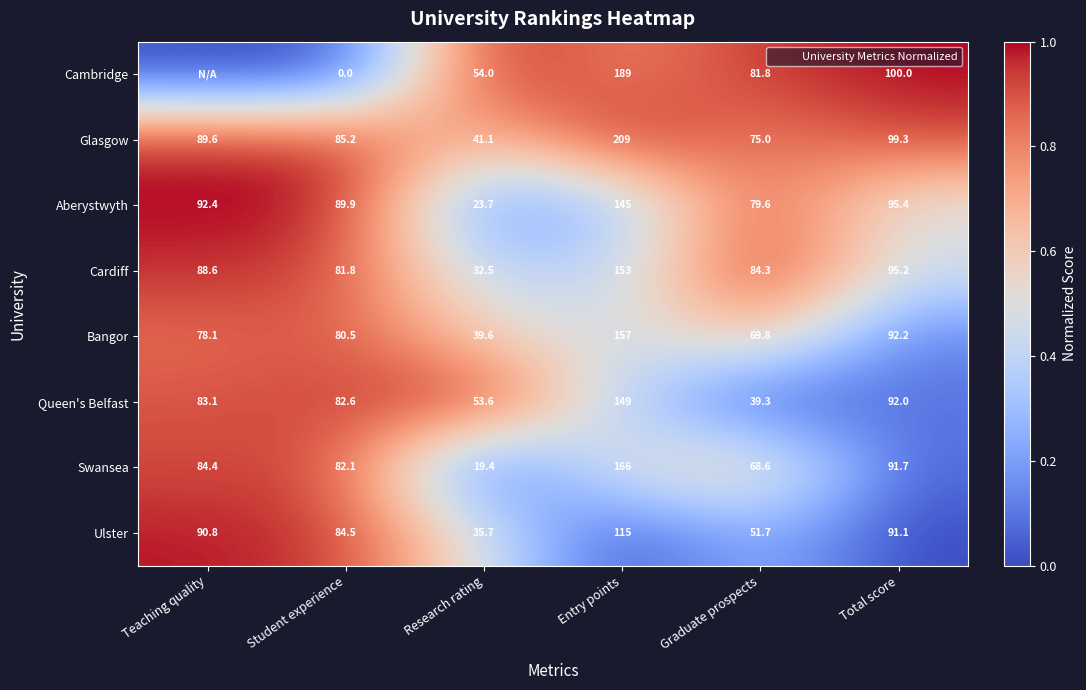

What value does the Ulster series have at Total score?

91.1